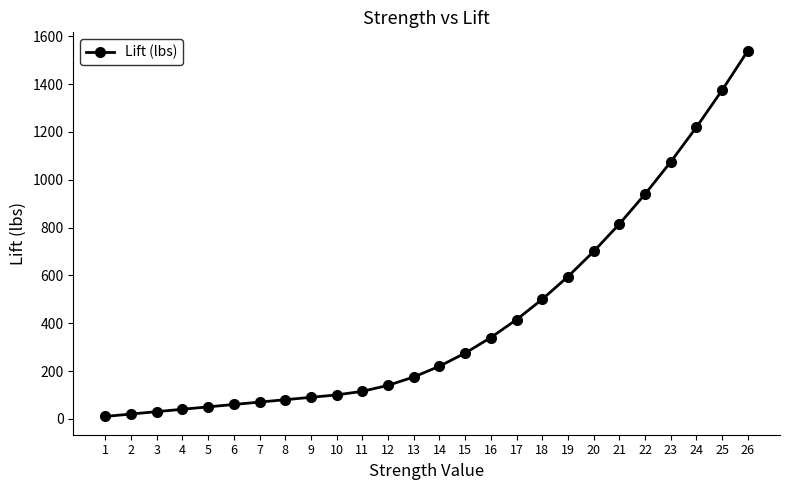

What is the maximum value shown in the chart?

1540